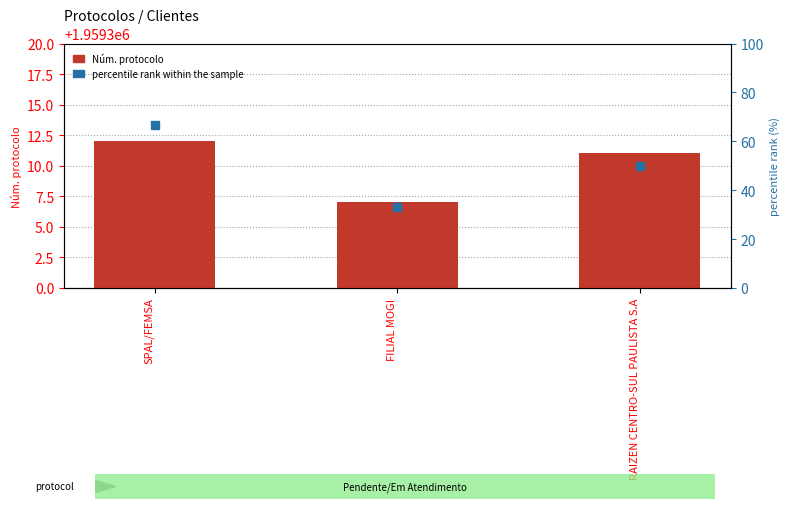

At which category is the sum across all series the highest?

SPAL/FEMSA